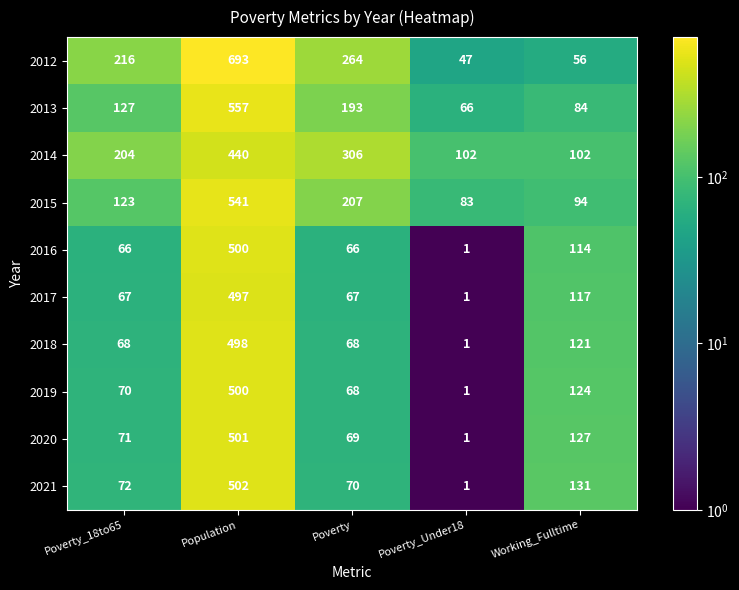

What is the lowest value of the 2013 series?

66